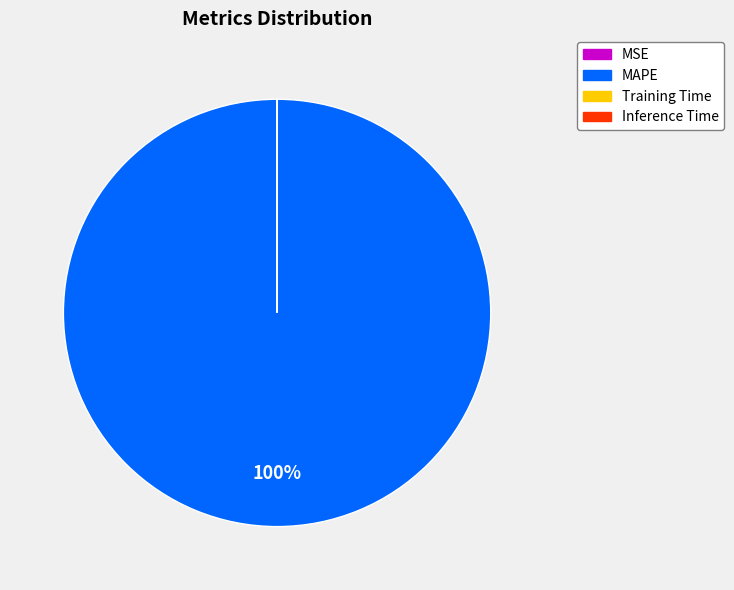

Is it true that MAPE is 87% of the pie?

False